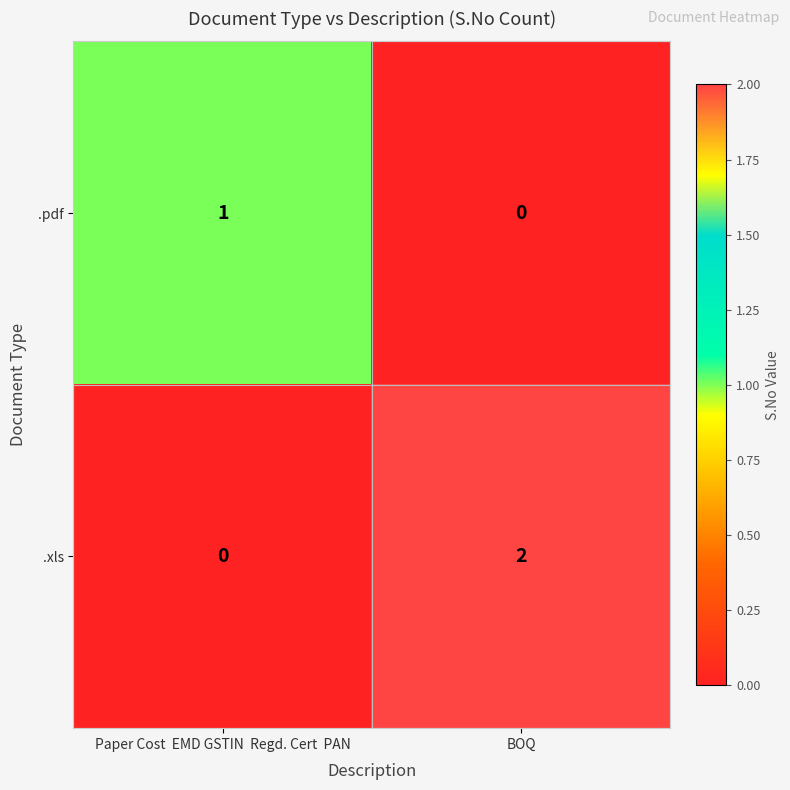

Which category has the highest value across all series?

BOQ